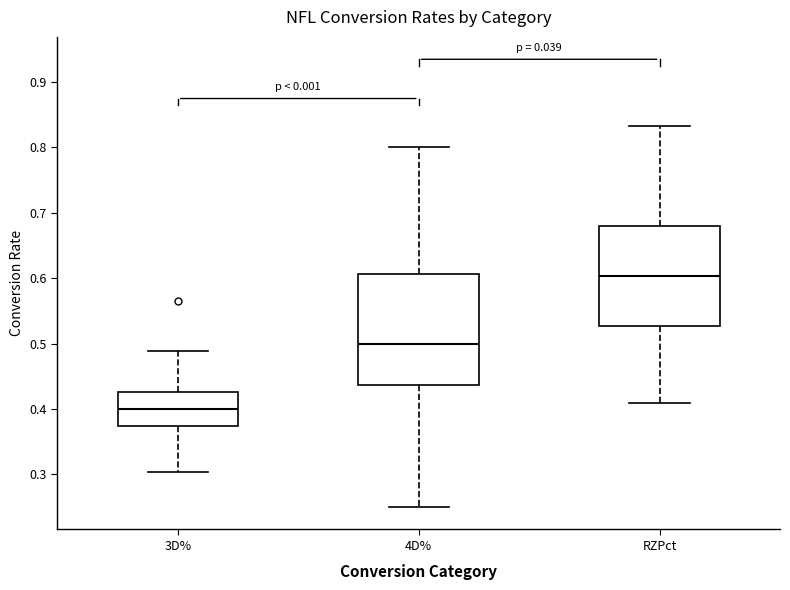

Which box has the highest median line?

RZPct